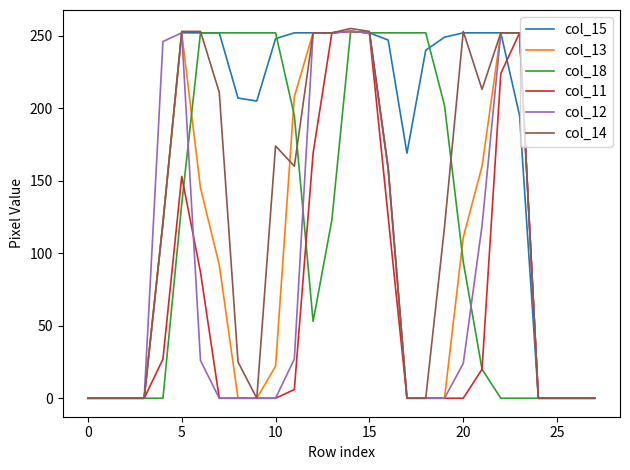

What is the maximum value for col_11?

253